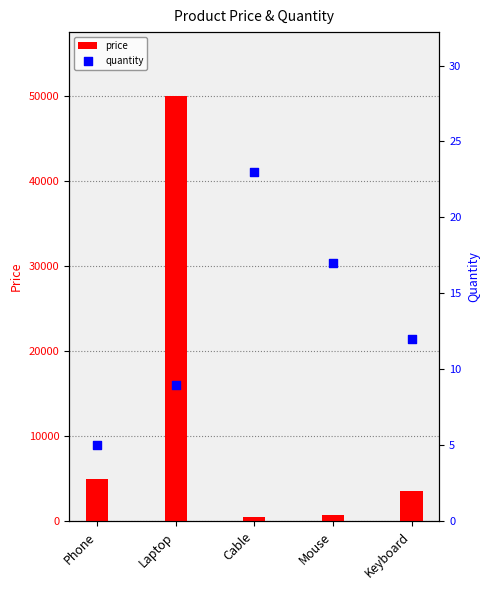

What are all the series names shown in the legend?

price, quantity